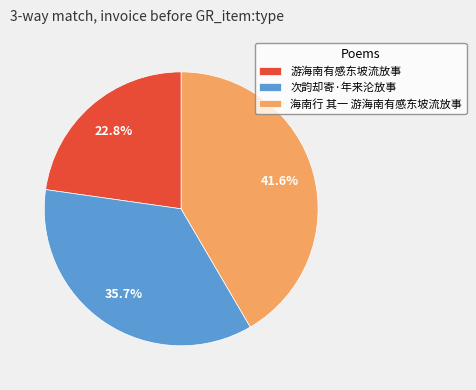

What is the total percentage of 海南行 其一 游海南有感东坡流放事 and 次韵却寄·年来沦放事?

77.2%